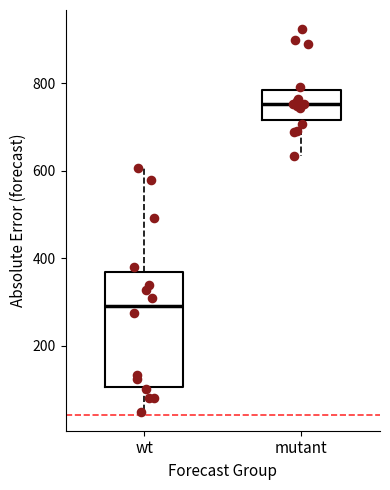

Reading left to right, transcribe this box plot: for each box, give where its median line is, the range the box spans, and where its two whiskers end, as read against the y-axis. The values are not printed on the chart, so give them approximately, as read against the axis.

wt: median 300, box 100 to 360, whiskers 40 to 600
mutant: median 760, box 720 to 780, whiskers 640 to 800